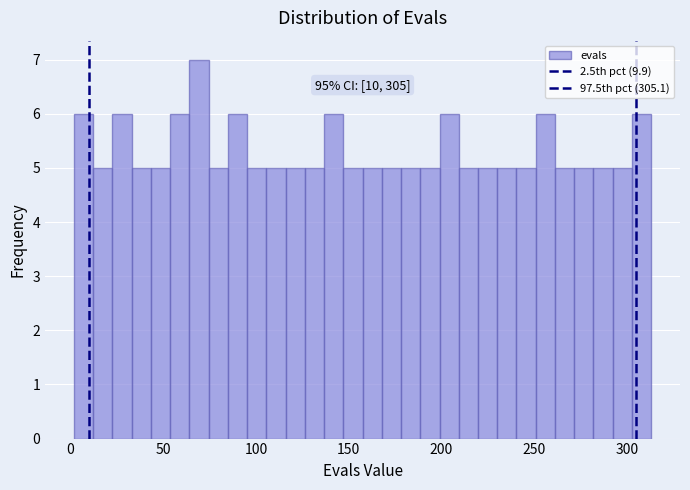

Around what value on the x-axis is the tallest bar? Give the approximate position of its centre, as read against the axis.

70